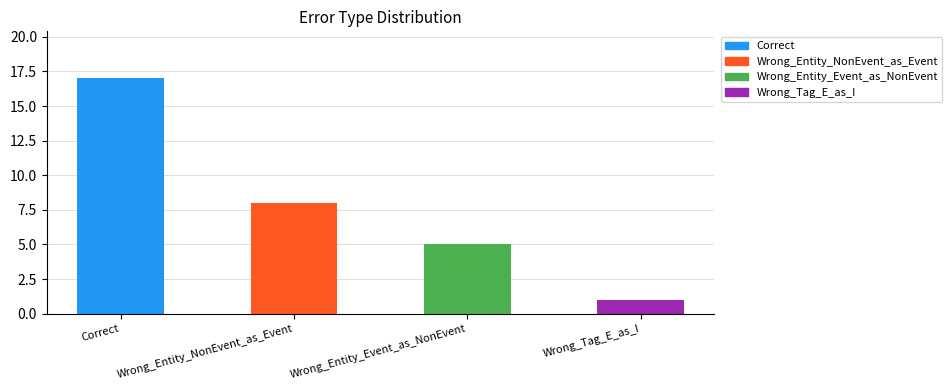

How many bars are there in total?

4